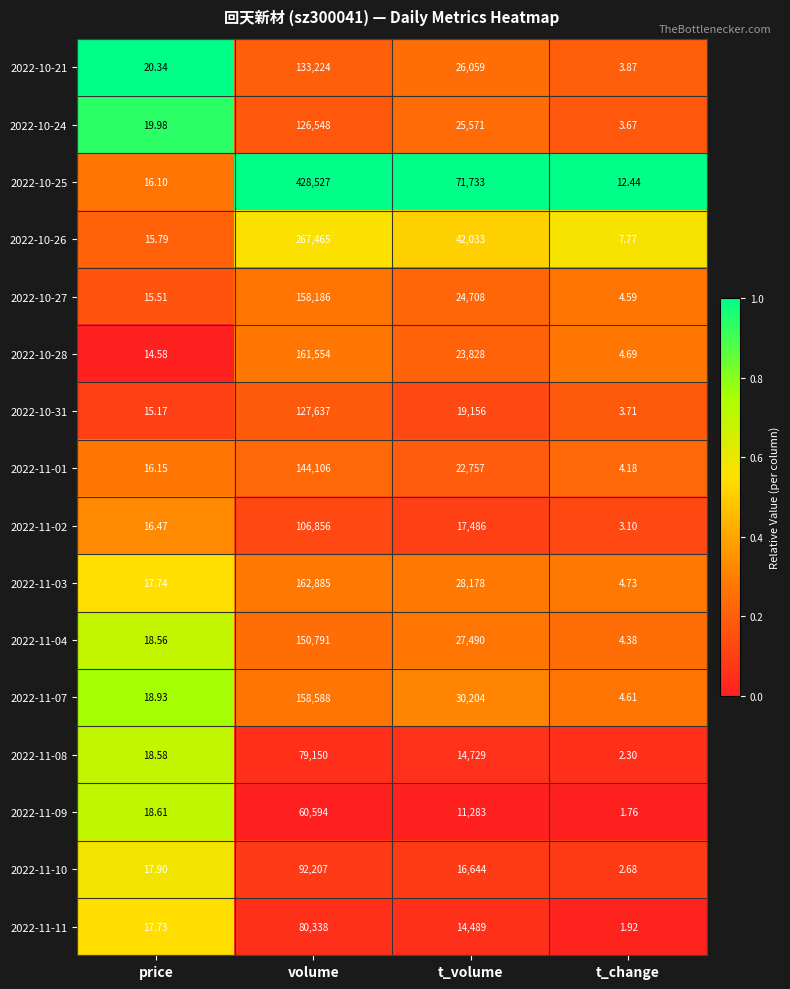

List the labels in order of 2022-10-27 value, smallest first.

t_change, price, t_volume, volume